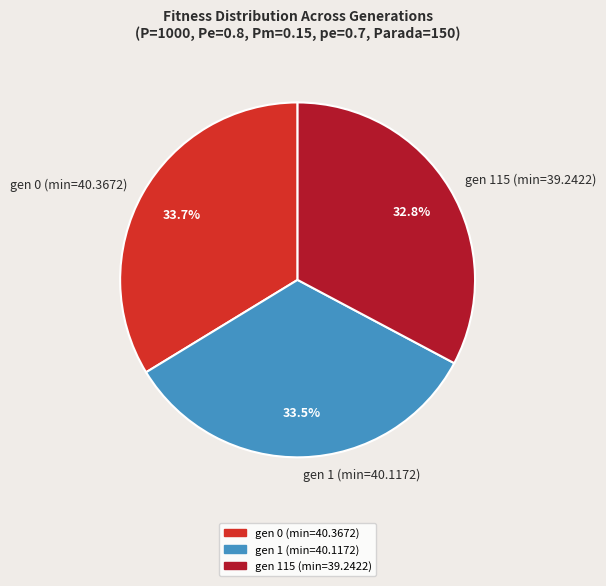

Is there any slice that represents more than half of the pie?

No